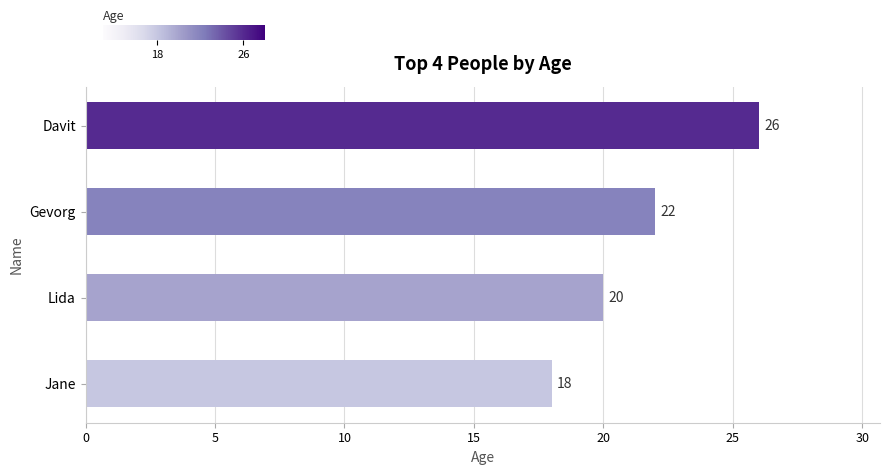

True or false: the data shows 8 at Gevorg.

False